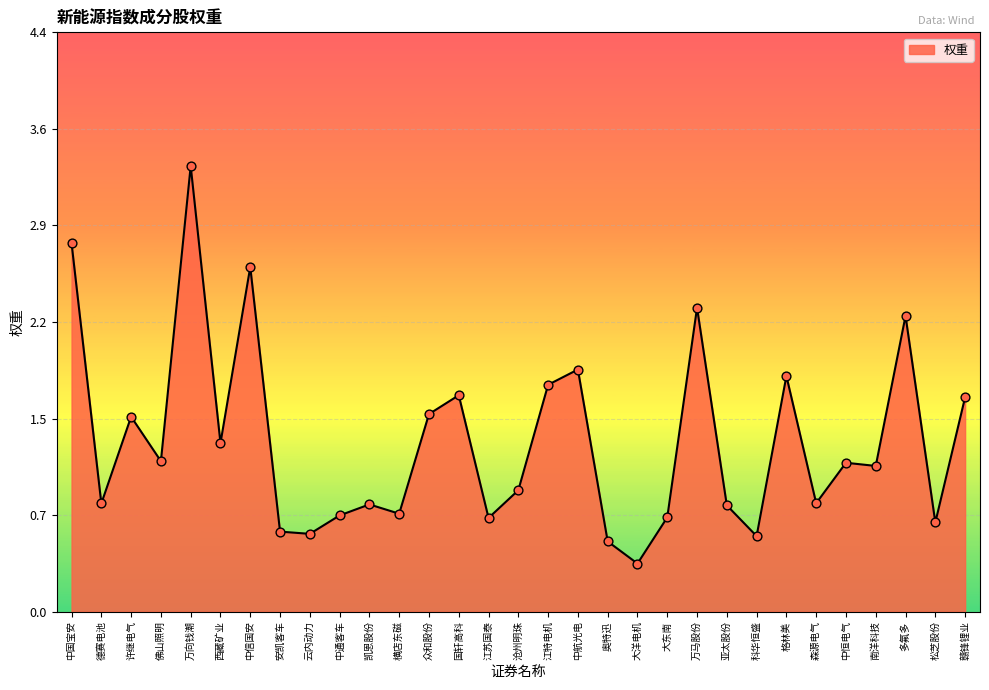

Which has a higher value, 德赛电池 or 横店东磁?

德赛电池